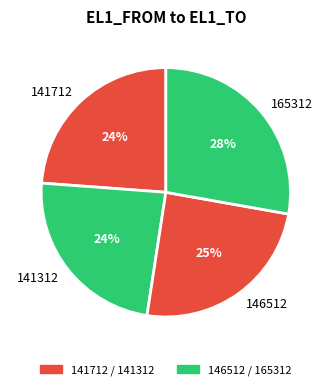

Which category has the biggest portion of the pie?

165312